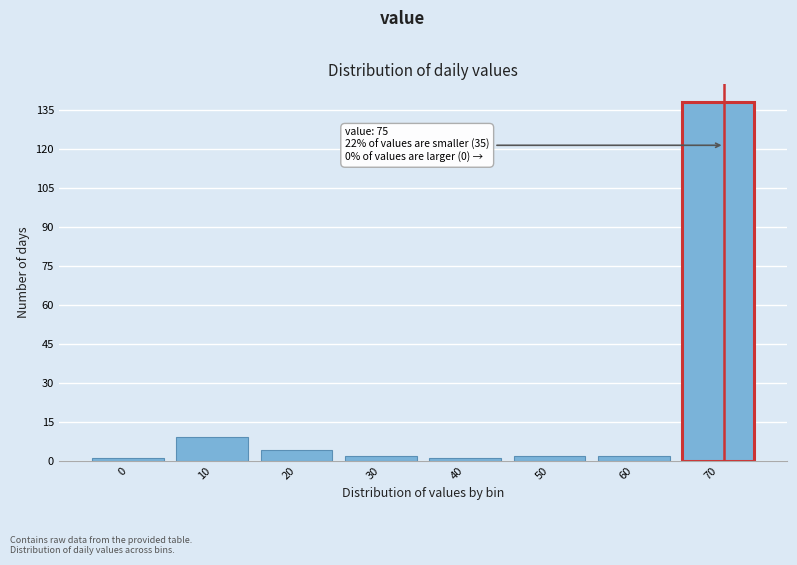

Reading right to left, transcribe all the data shown in this chart.

70=138	60=2	50=2	40=1	30=2	20=4	10=9	0=1